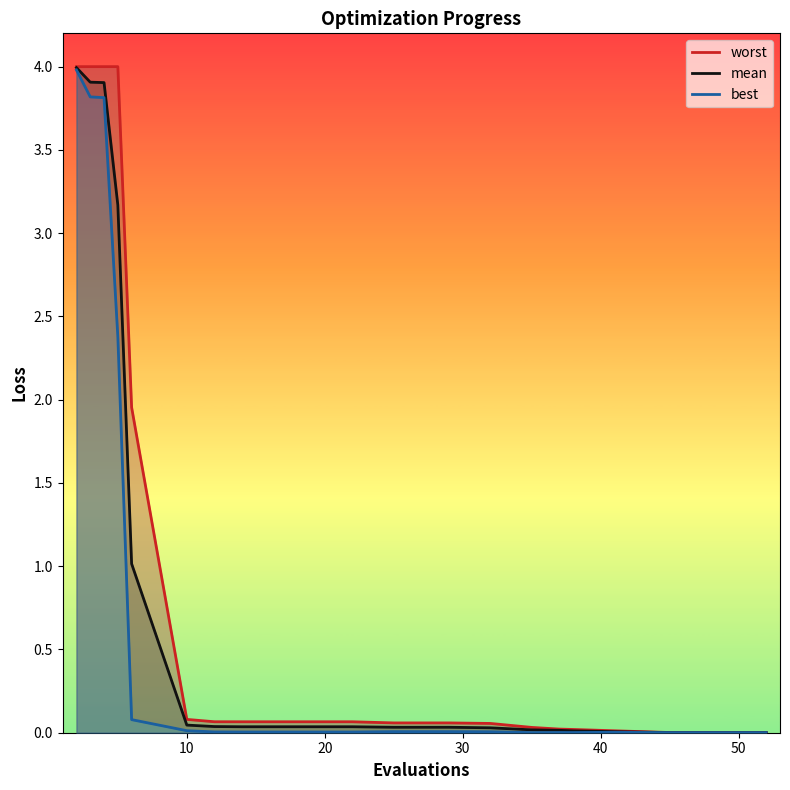

The best series shows 5.3 at 0. True or false?

False